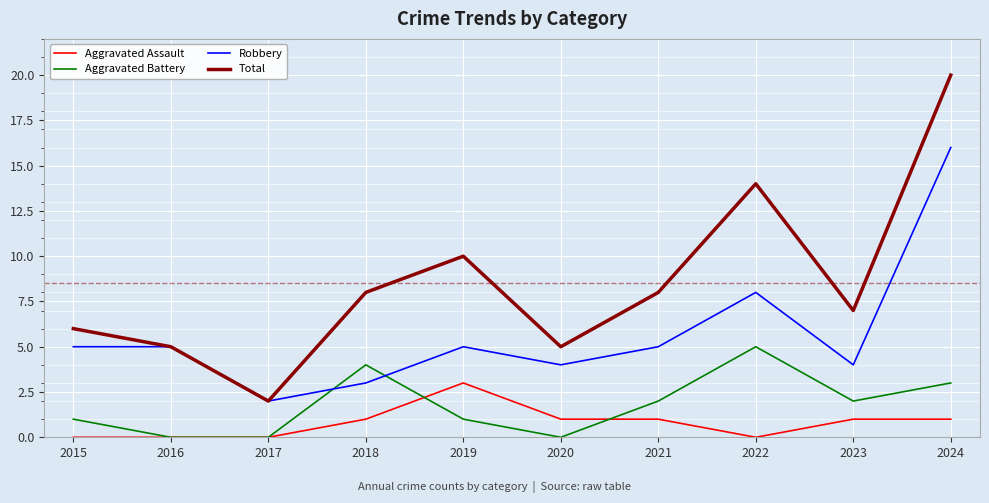

Rank the series at 2021 from highest to lowest value.

Total, Robbery, Aggravated Battery, Aggravated Assault